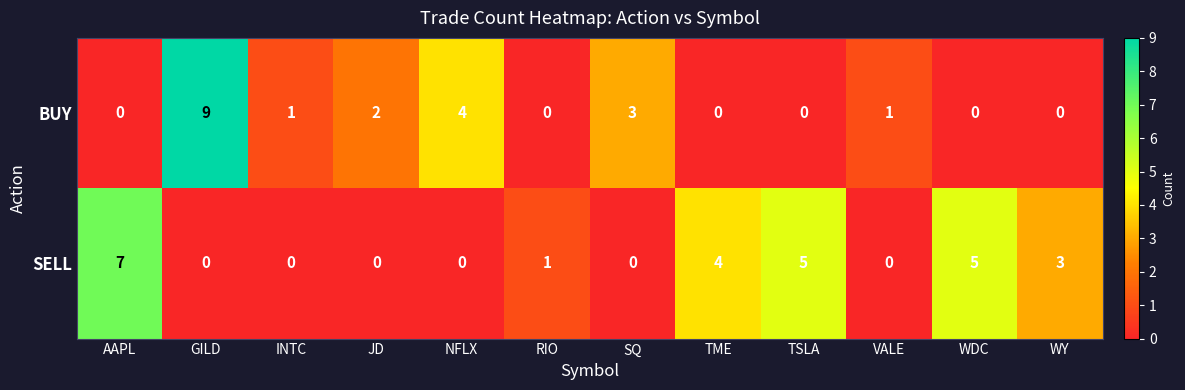

Reading right to left, transcribe all the data shown in this chart.

BUY: 0	0	1	0	0	3	0	4	2	1	9	0
SELL: 3	5	0	5	4	0	1	0	0	0	0	7